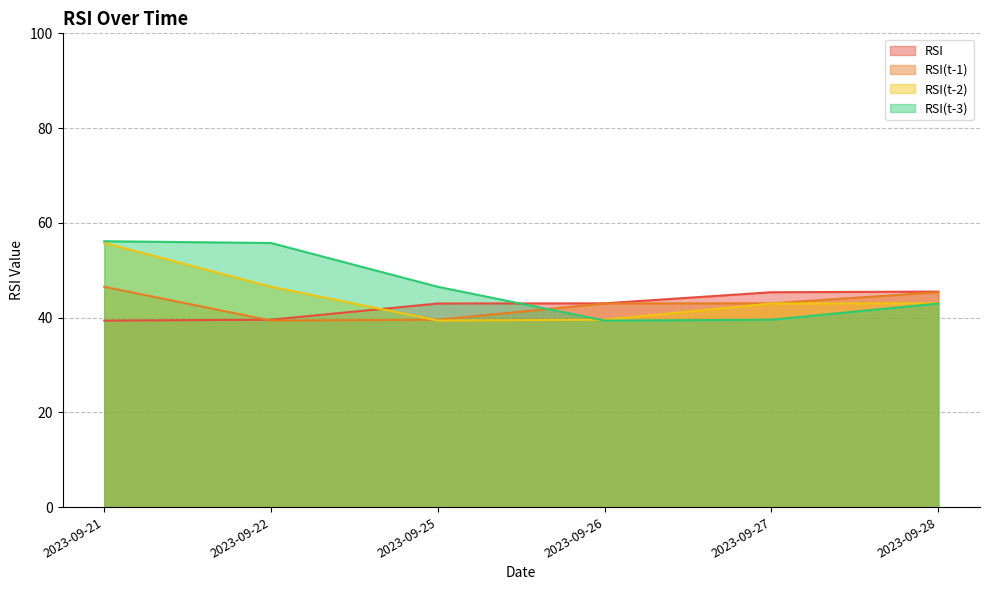

How many categories are shown in the chart?

6